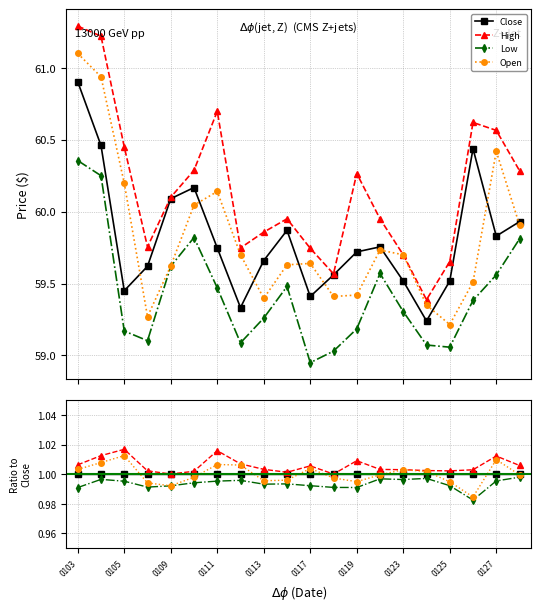

What are all the series names shown in the legend?

Close, High, Low, Open